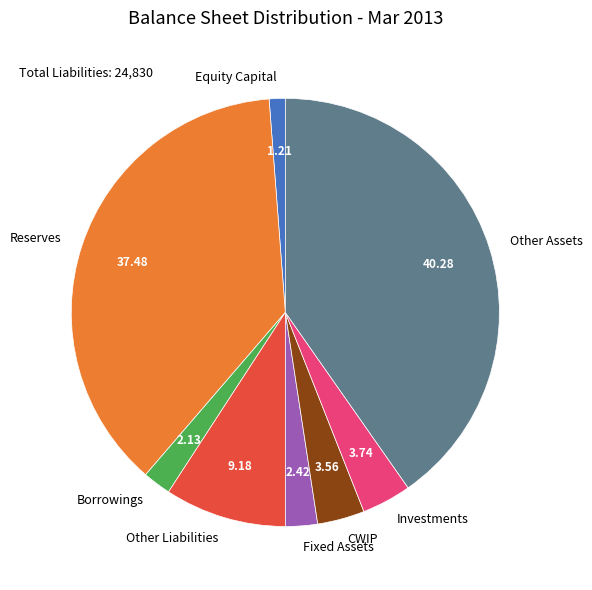

Is there a majority slice in this chart?

No